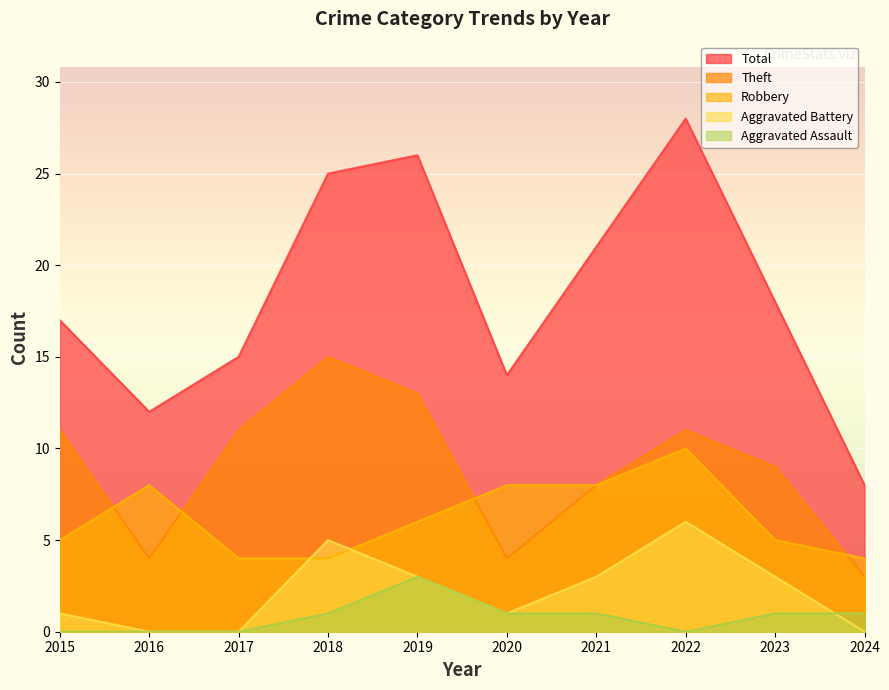

Reading right to left, what are all the values shown in this chart?

Robbery: 4	5	10	8	8	6	4	4	8	5
Theft: 3	9	11	8	4	13	15	11	4	11
Aggravated Battery: 0	3	6	3	1	3	5	0	0	1
Aggravated Assault: 1	1	0	1	1	3	1	0	0	0
Total: 8	18	28	21	14	26	25	15	12	17